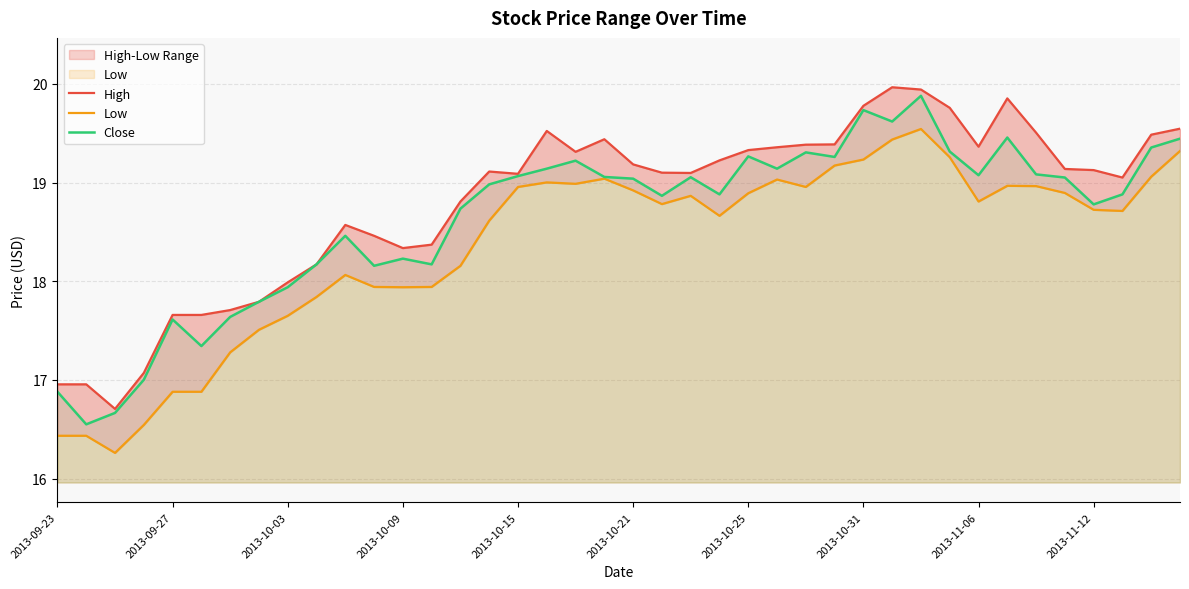

What is the difference between the maximum and minimum values in the Low series?

3.3